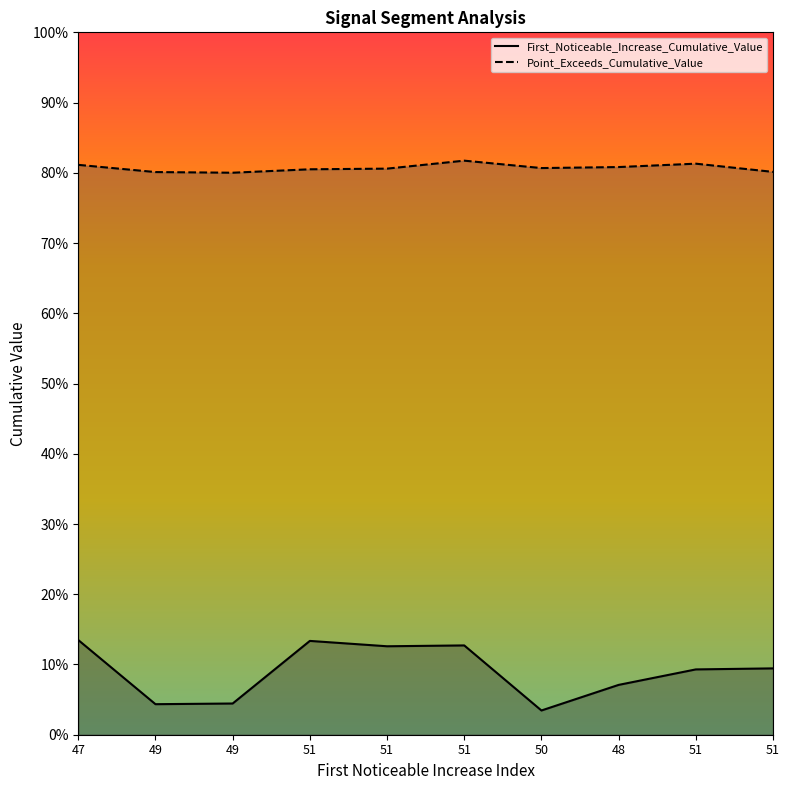

Which series has the largest total across all categories?

Point_Exceeds_Cumulative_Value